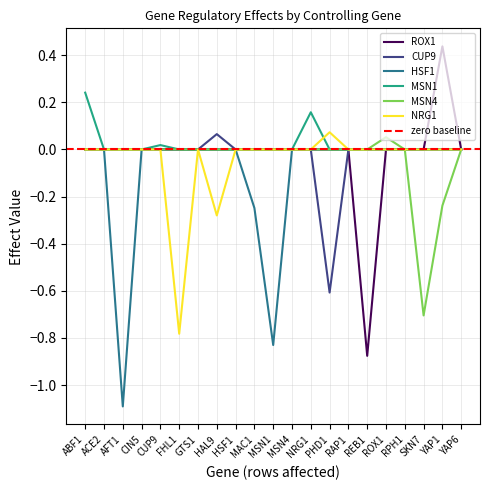

At how many categories does at least one series exceed 0?

7